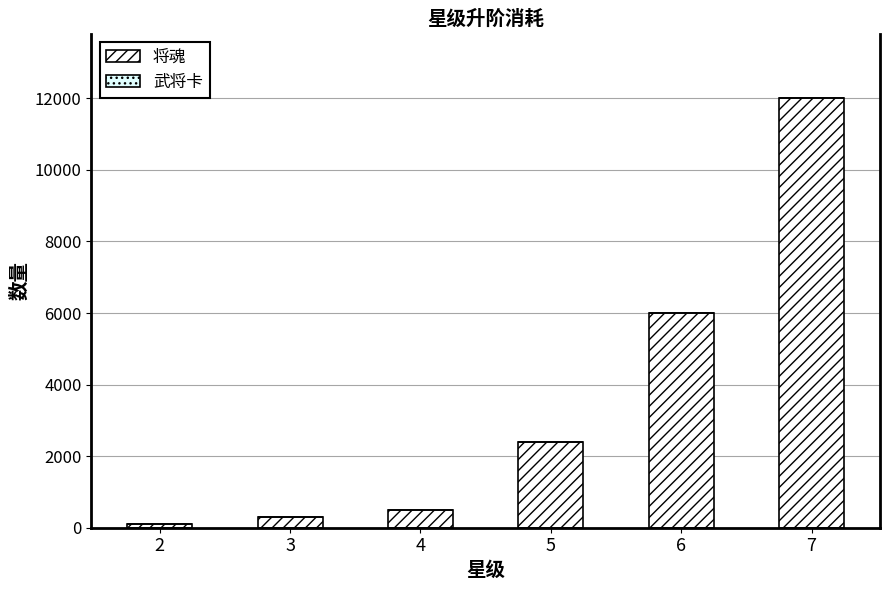

Are the bars horizontal?

No